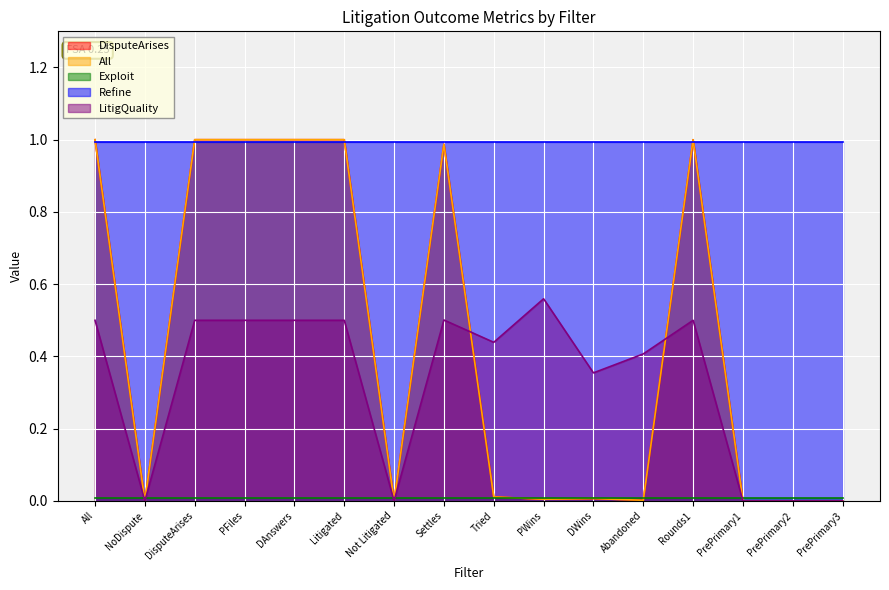

What is the difference between the second highest and minimum values in the LitigQuality series?

0.5